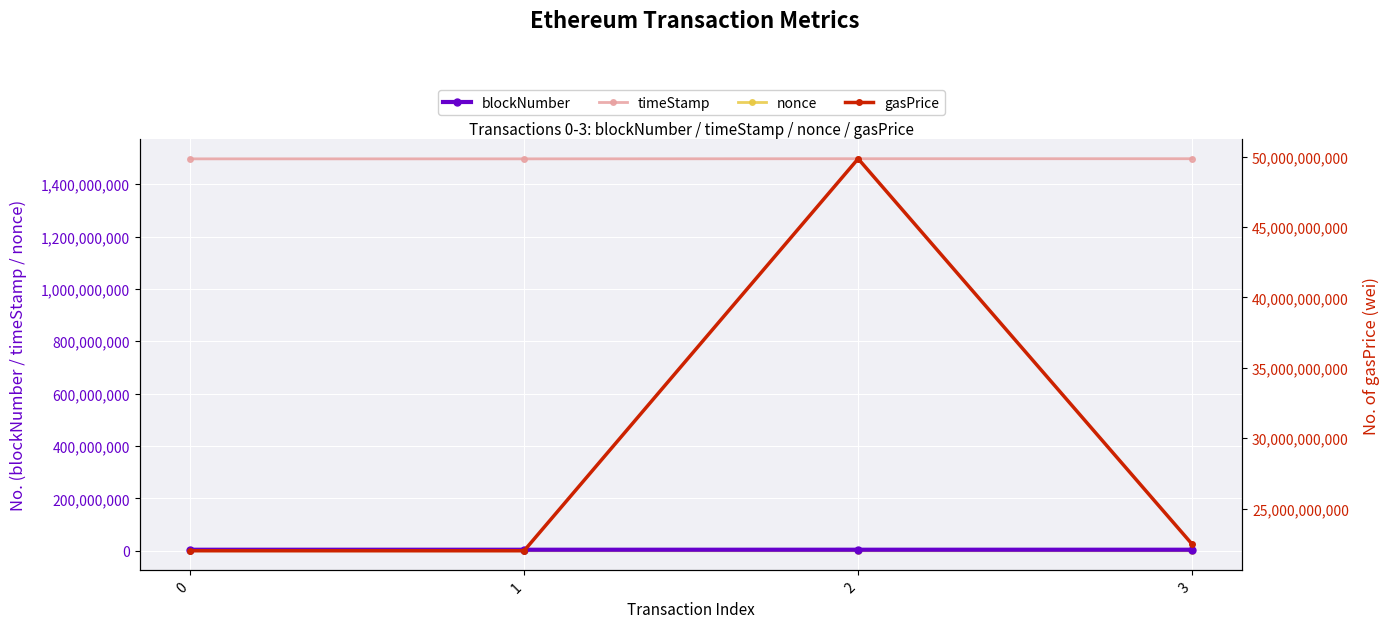

Rank the series at 3 from highest to lowest value.

gasPrice, timeStamp, blockNumber, nonce